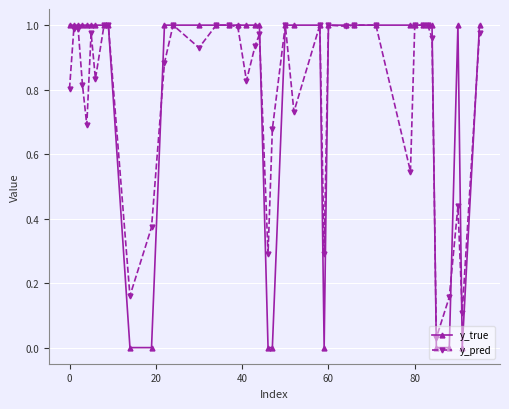

True or false: y_pred has more than 2 interior local peaks.

True